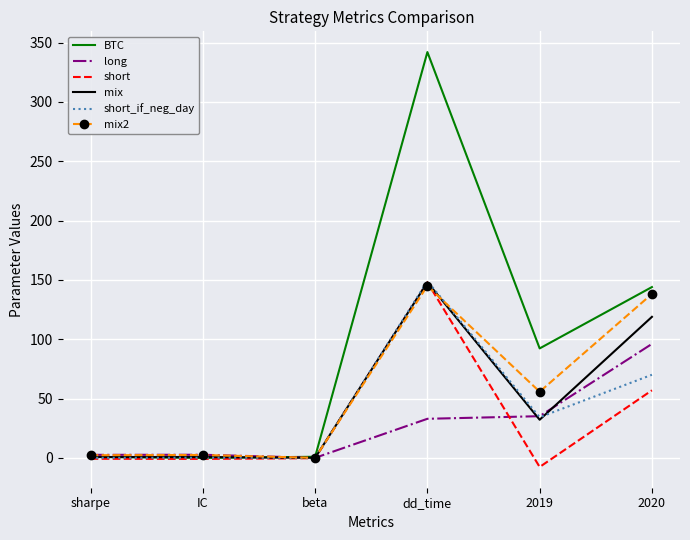

What is the spread (max minus min) of values at sharpe?

3.3